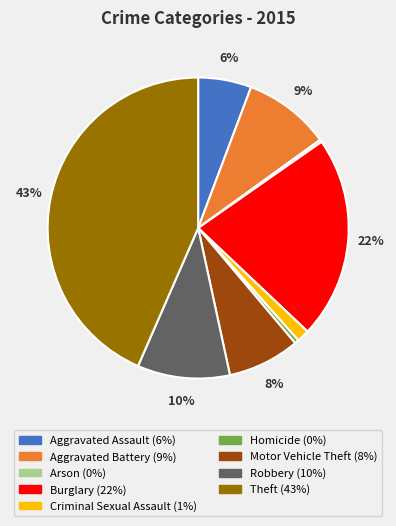

Which slice is the largest?

Theft